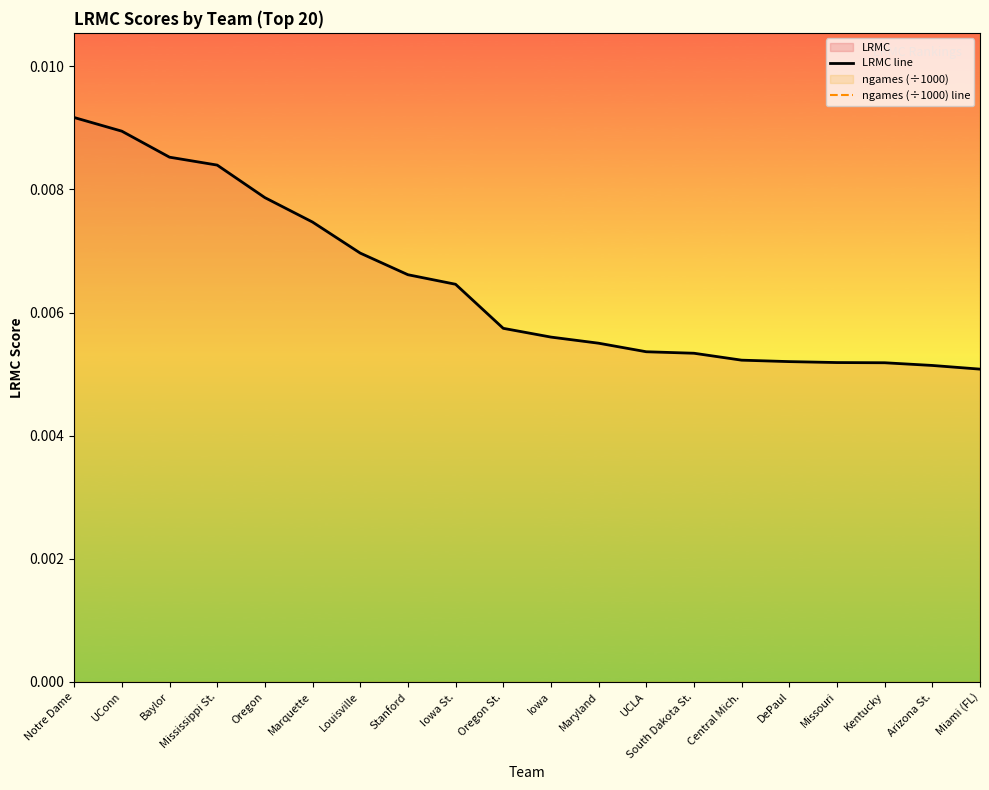

True or false: LRMC line and ngames (÷1000) line cross at least once.

False